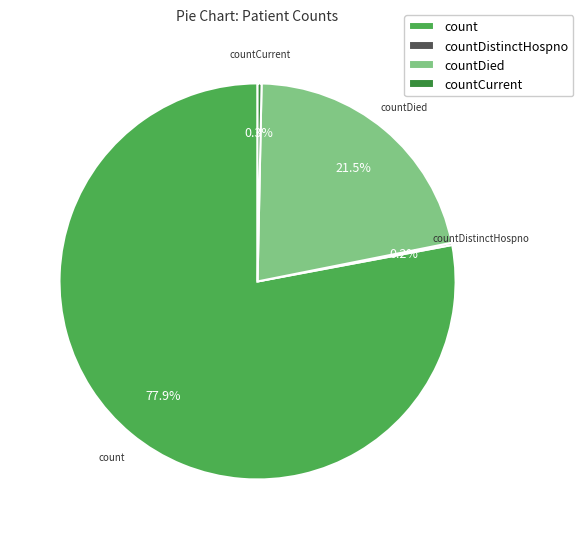

Is there a majority slice in this chart?

Yes